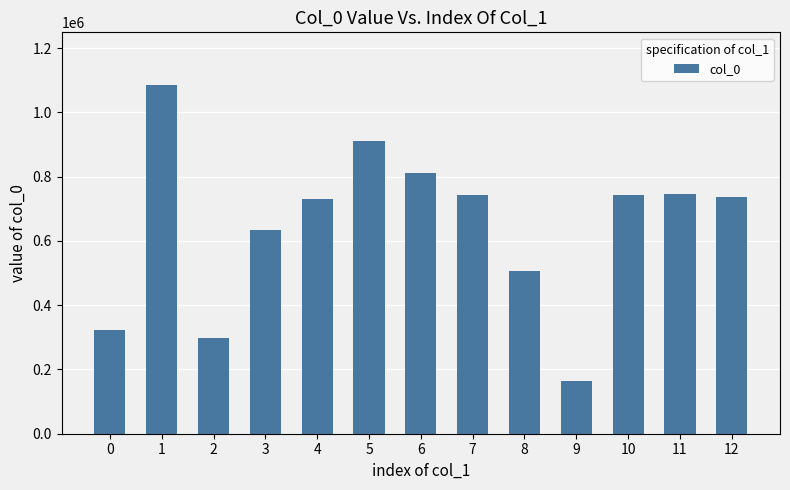

What is the minimum value shown in the chart?

164763